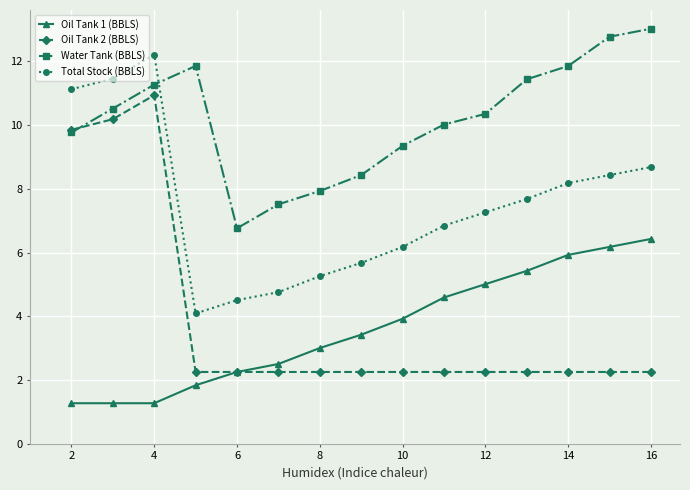

How many distinct data groups are displayed?

4